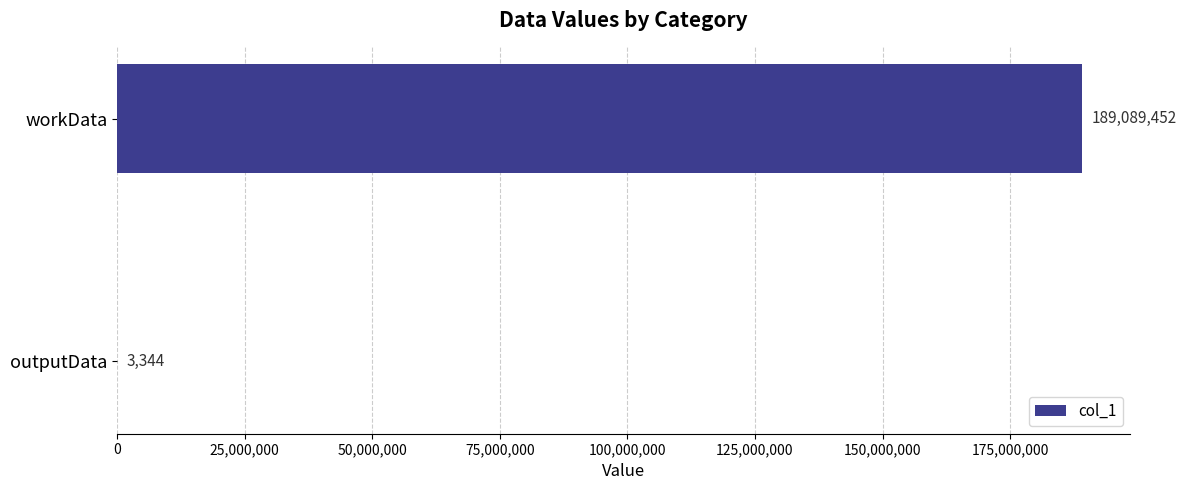

At which category does the chart reach its peak across all series?

workData